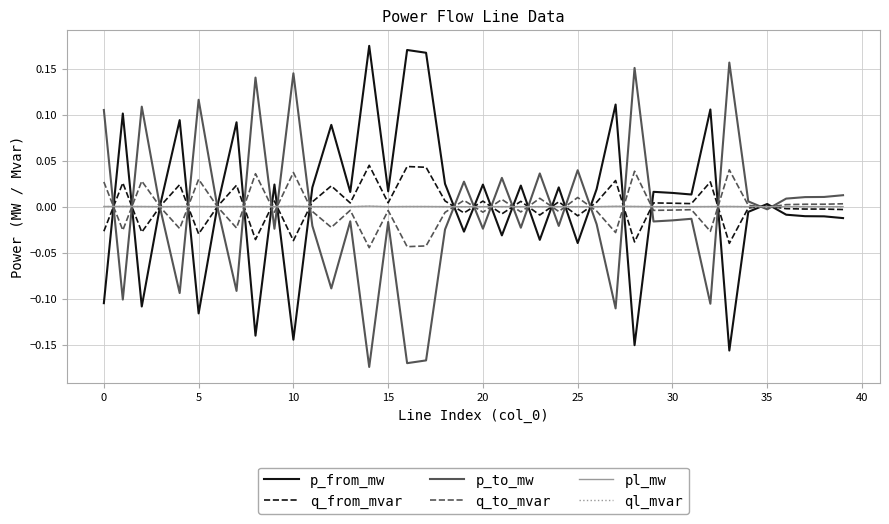

Which label corresponds to the largest value in the chart?

14